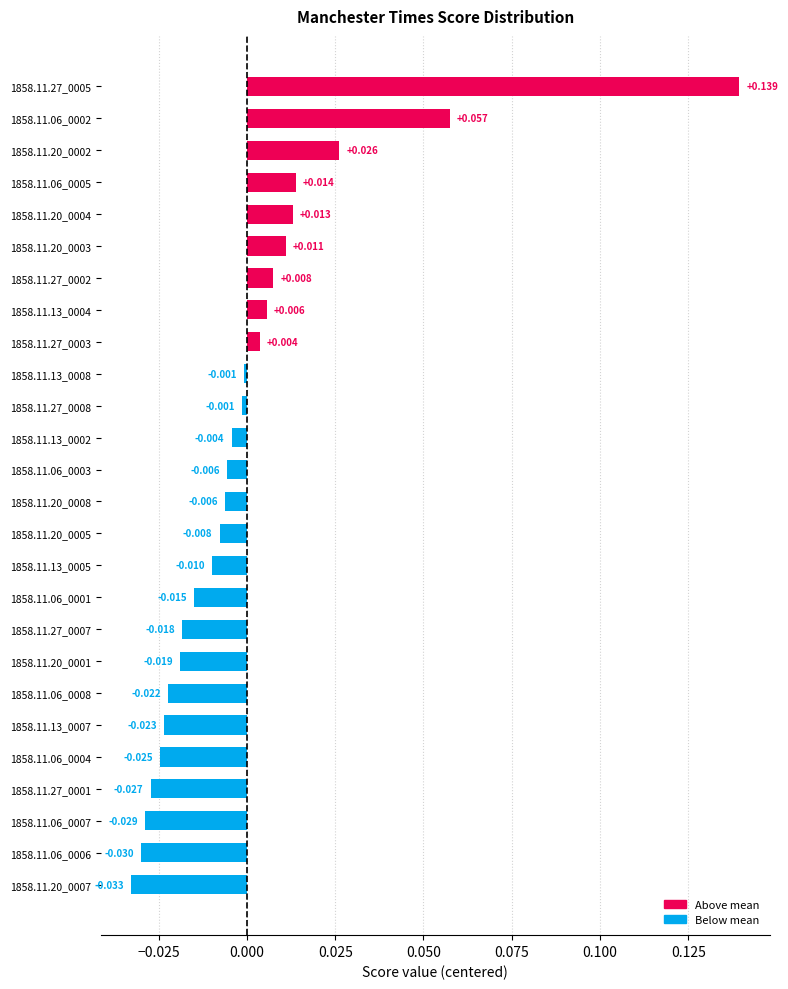

Where does the data first go above 0?

1858.11.27_0003